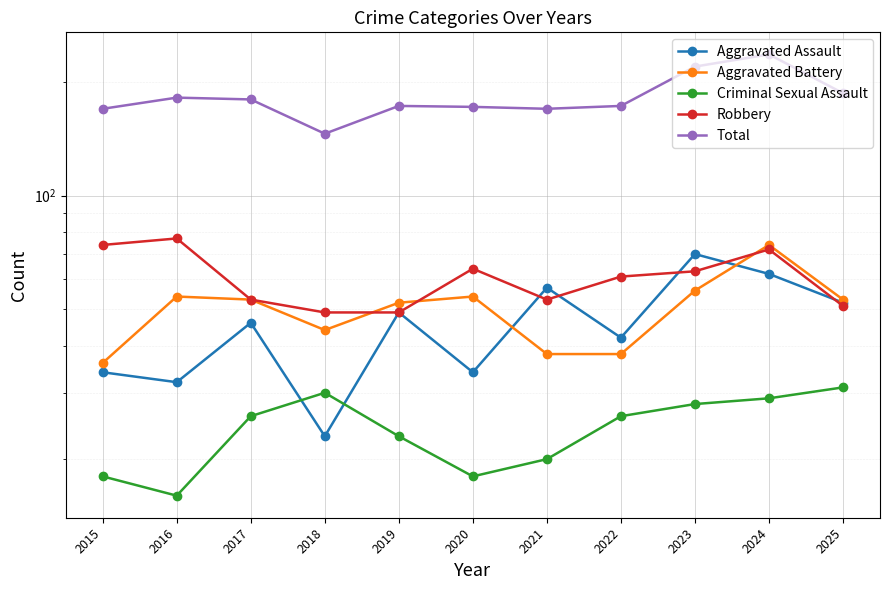

What is the difference between the maximum and minimum values in the Aggravated Battery series?

38